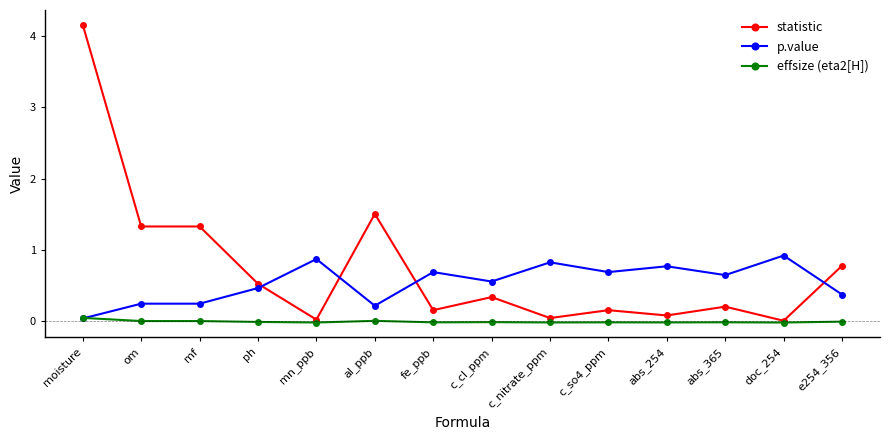

Is it true that p.value equals 0.7 at c_so4_ppm?

True